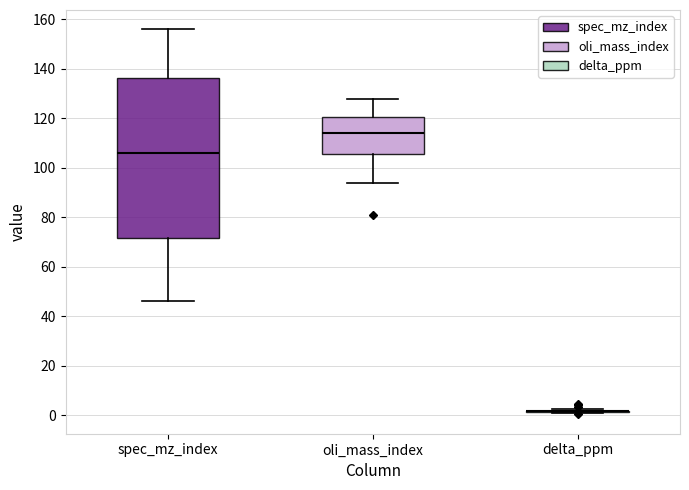

Reading left to right, read every box against the y-axis: the position of its median line, the range the box covers, and the ends of its whiskers. The values are not printed on the chart, so give them approximately, as read against the axis.

spec_mz_index: median 106, box 72 to 136, whiskers 46 to 156
oli_mass_index: median 114, box 106 to 120, whiskers 94 to 128
delta_ppm: box collapsed to a line at 2, whiskers 2 to 2